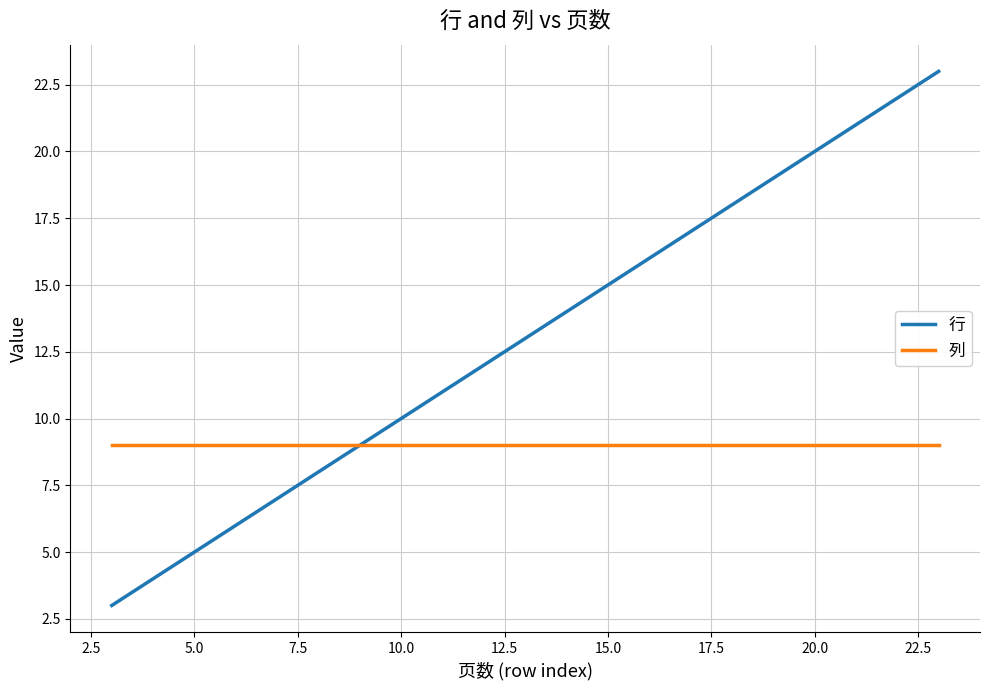

List the series in order of their overall mean, highest first.

行, 列